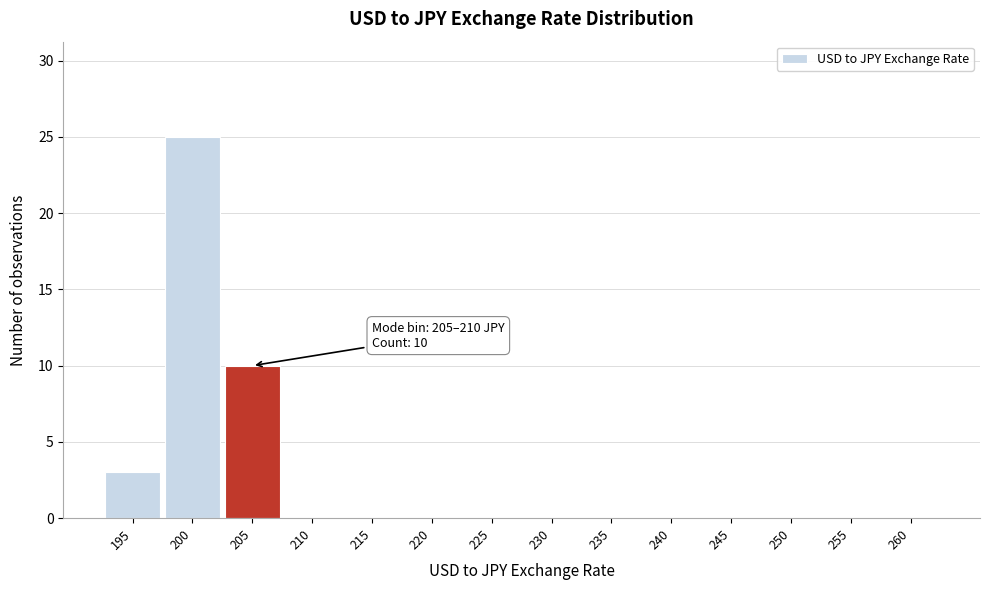

Reading right to left, what are all the values shown in this chart?

260=0	255=0	250=0	245=0	240=0	235=0	230=0	225=0	220=0	215=0	210=0	205=10	200=25	195=3